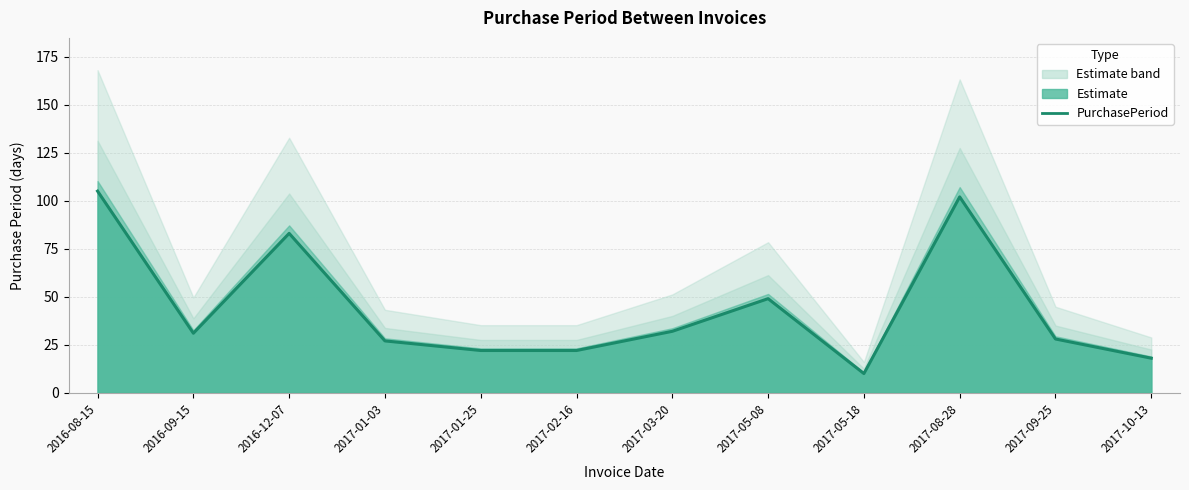

What is the difference between the values at 2016-09-15 and 2017-01-03?

4